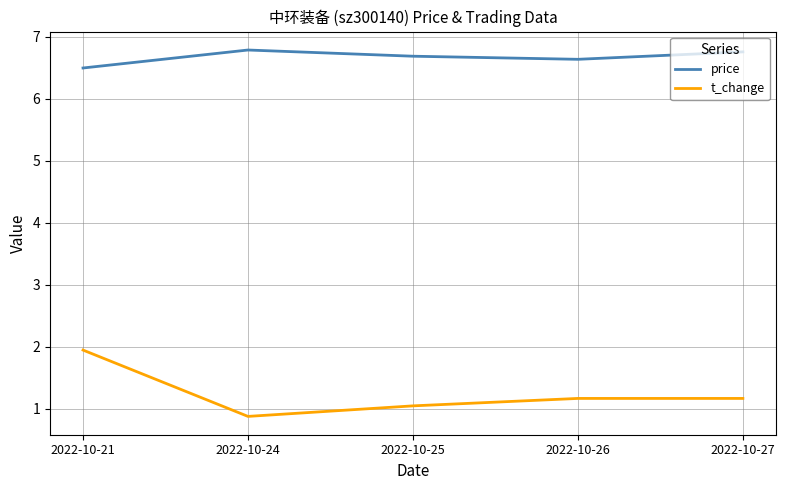

Which category has the lowest value in the t_change series?

2022-10-24